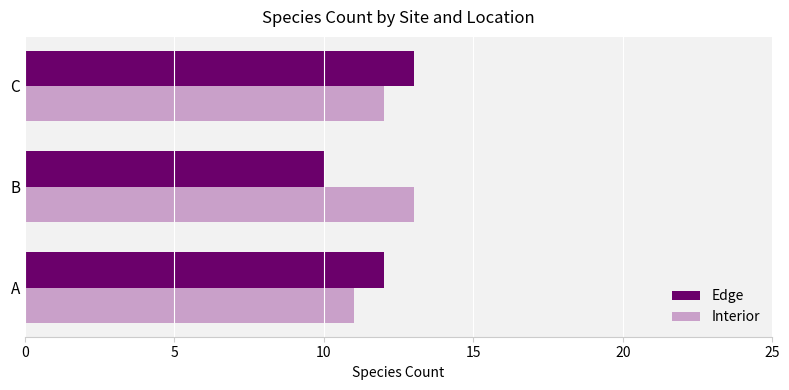

What is the smallest value displayed?

10